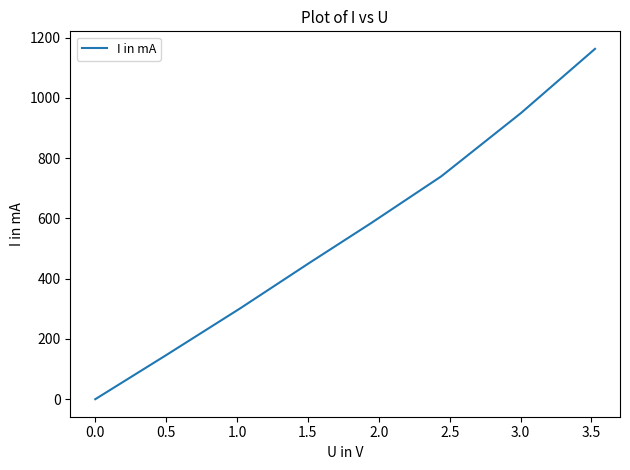

How many lines are shown in the chart?

1